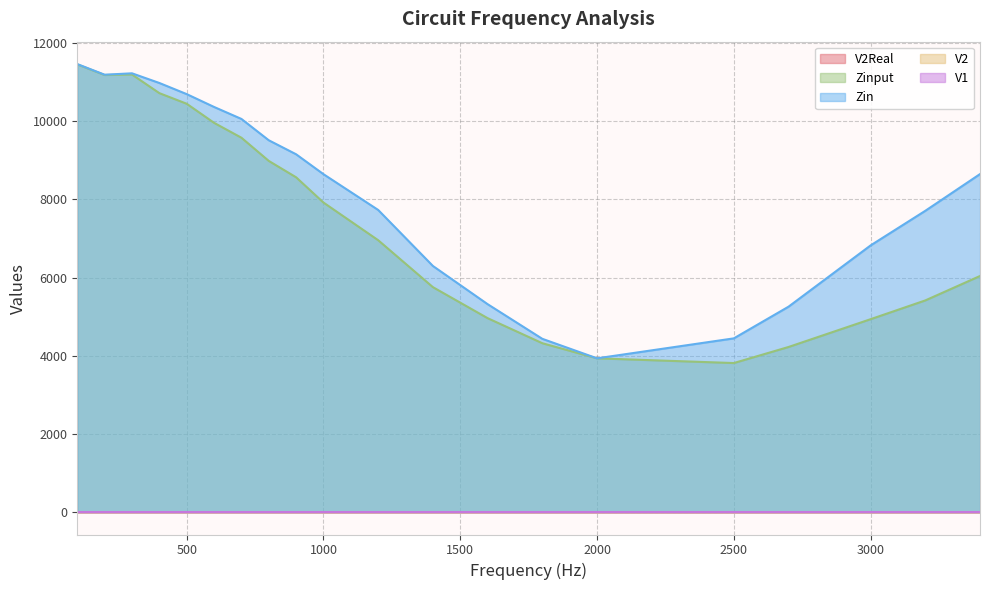

Rank the series at 1400 from highest to lowest value.

Zin, Zinput, V1, V2, V2Real